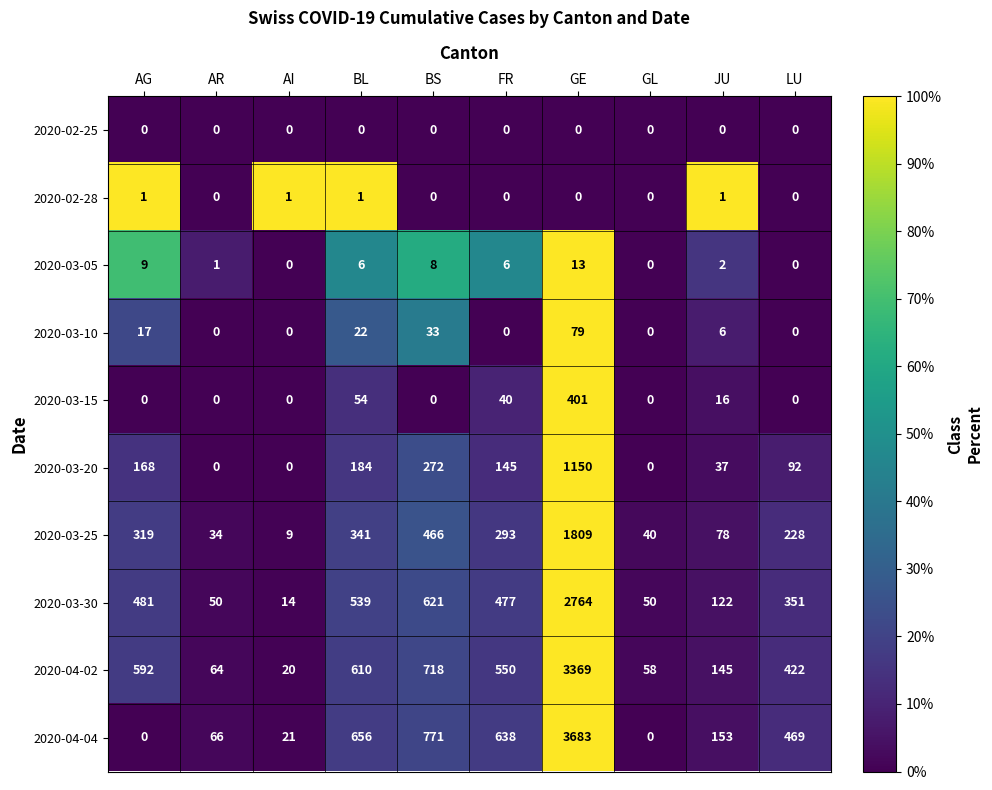

Which category has the highest value in the 2020-03-10 series?

GE